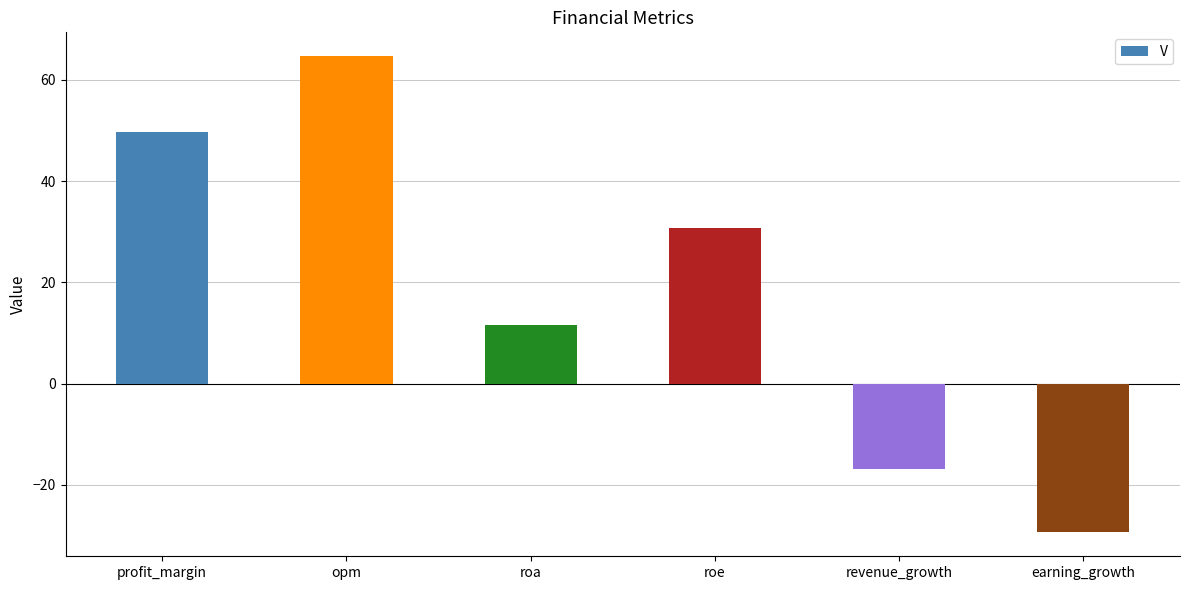

What is the smallest value displayed?

-29.4